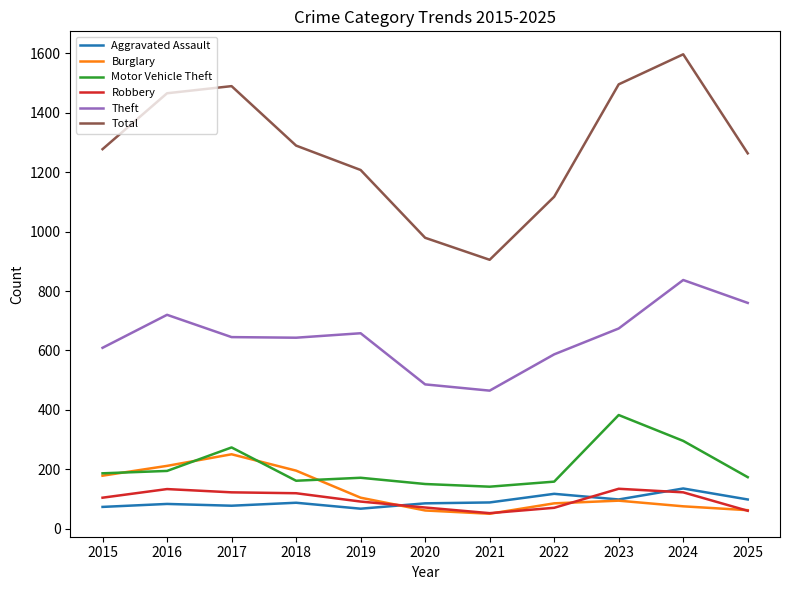

What is the difference between the highest and lowest values at 2015?

1203